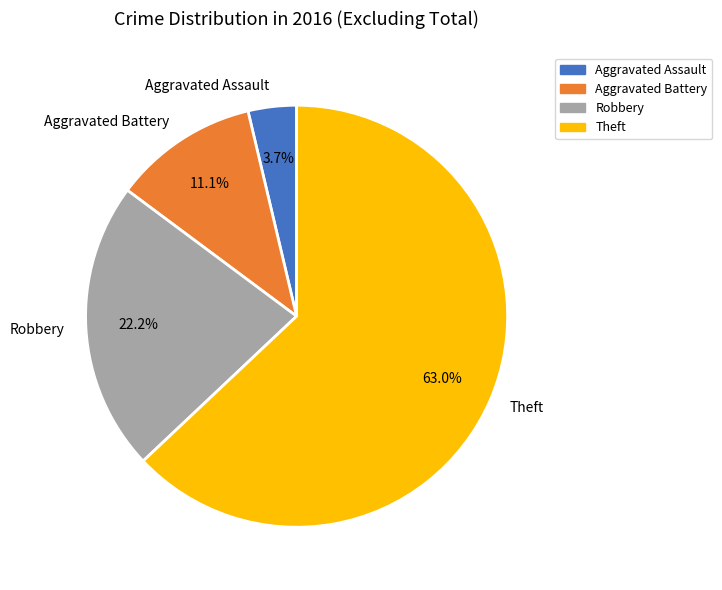

What percentage is the Robbery slice, to the nearest percent?

22%